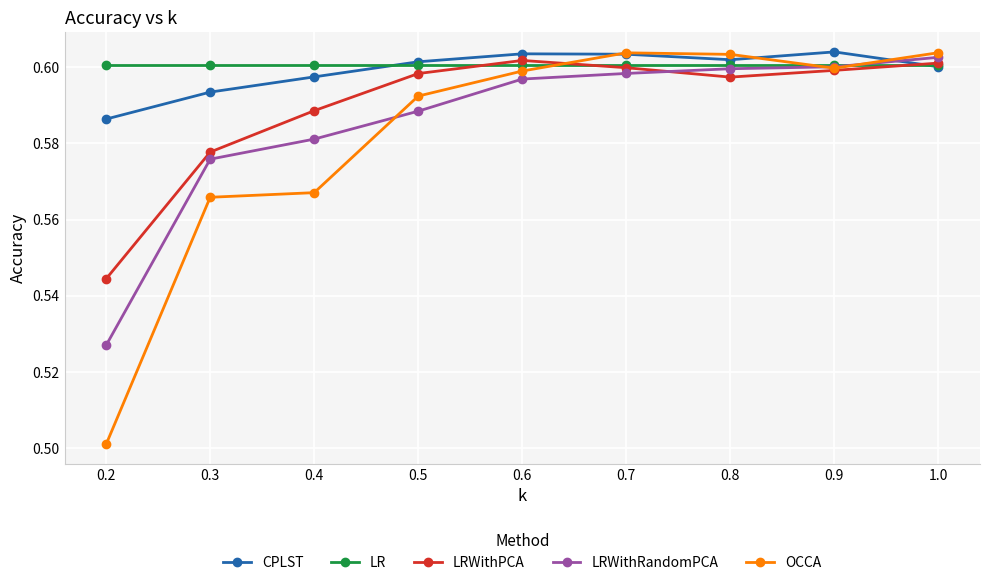

How many distinct data groups are displayed?

5